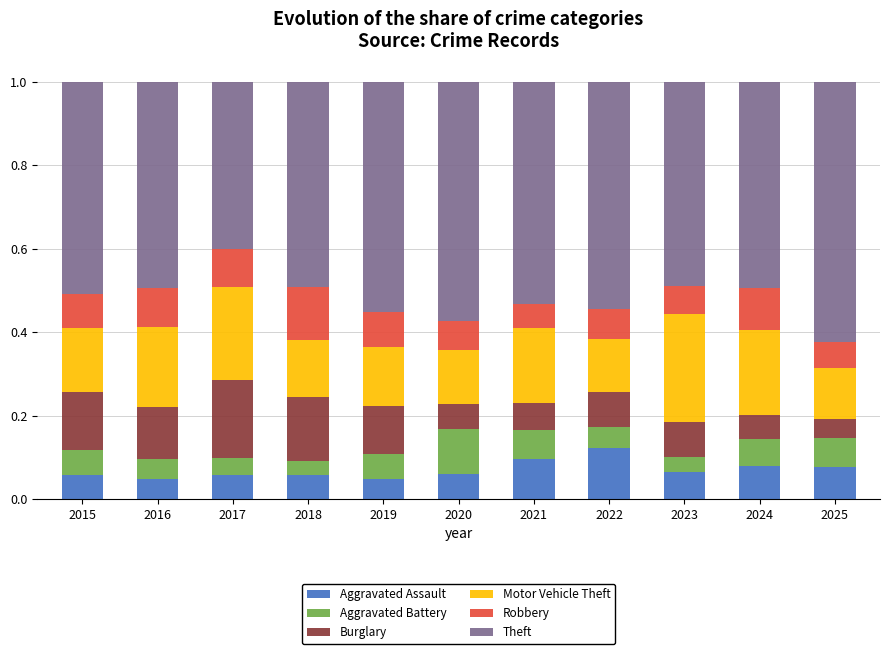

What is the total value across all series at 2023?

1.0